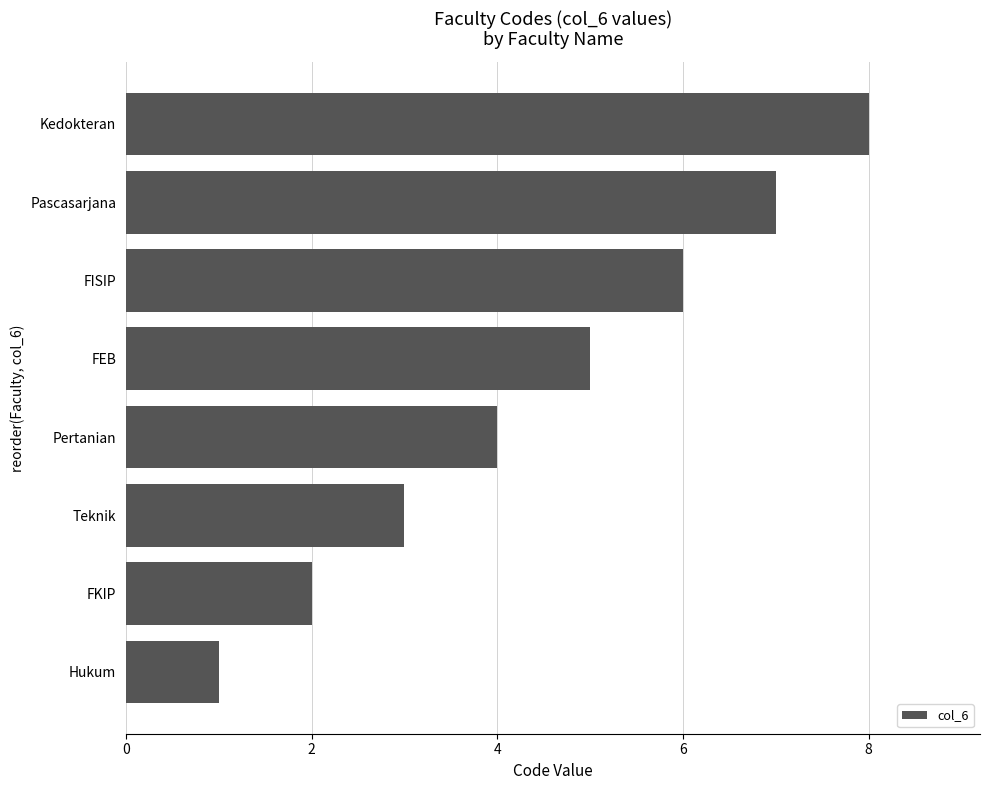

What is the greatest value displayed?

8